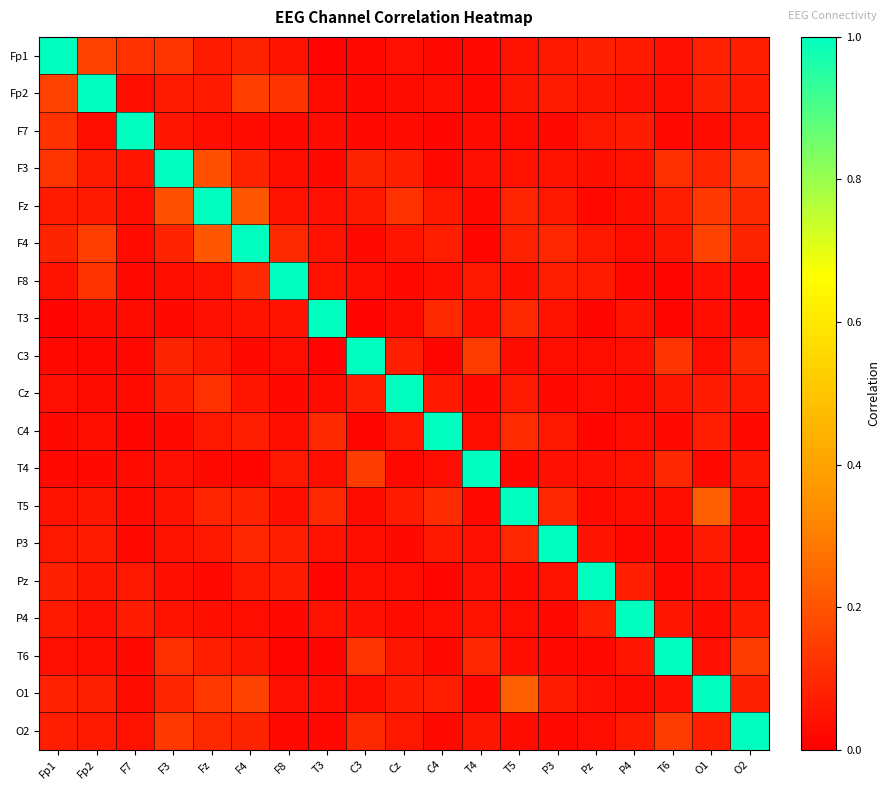

List the series in order of their peak value, highest first.

Fp1, Fp2, F7, F3, Fz, F4, F8, T3, C3, Cz, C4, T4, T5, P3, Pz, P4, T6, O1, O2